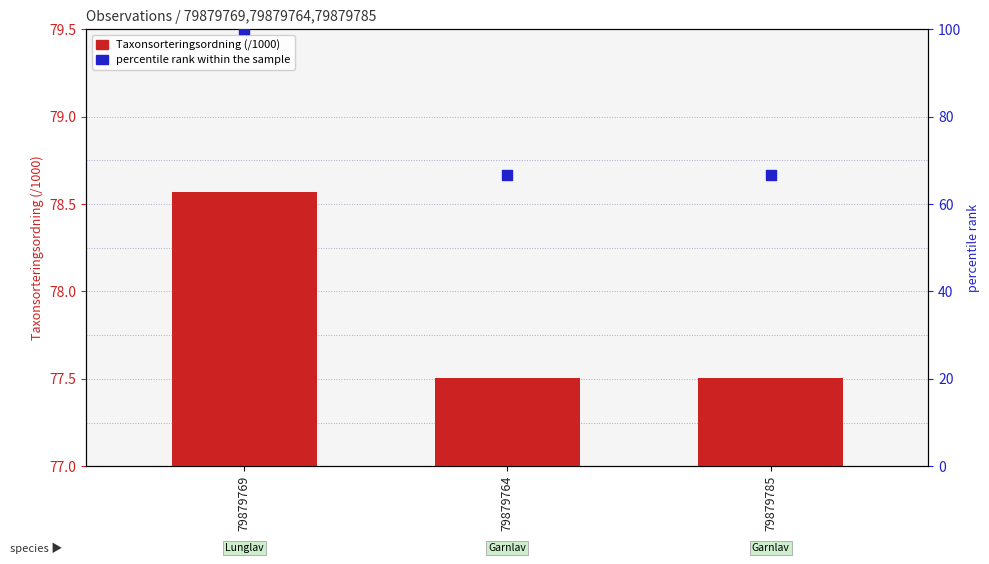

What is the total value across all series at 79879764?

144.2